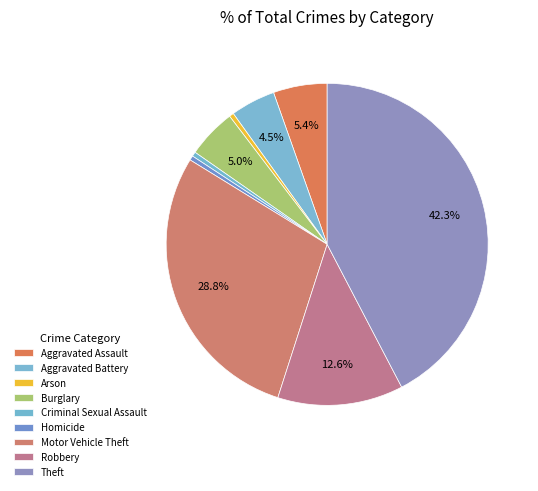

Is it true that Robbery is 13% of the pie?

True